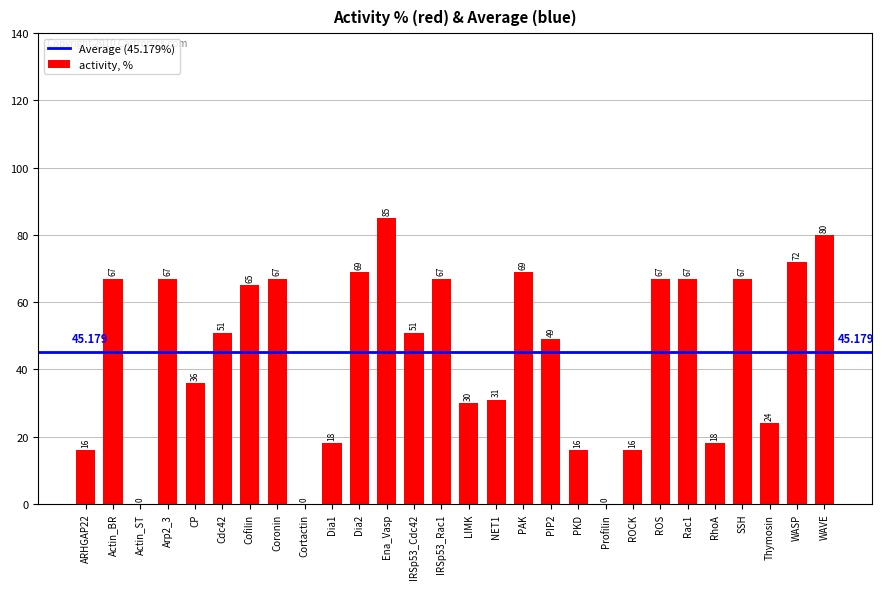

Which has a higher value, Actin_BR or Cdc42?

Actin_BR